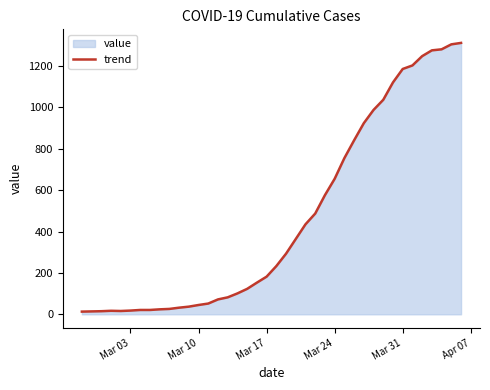

What is the greatest value displayed?

1312